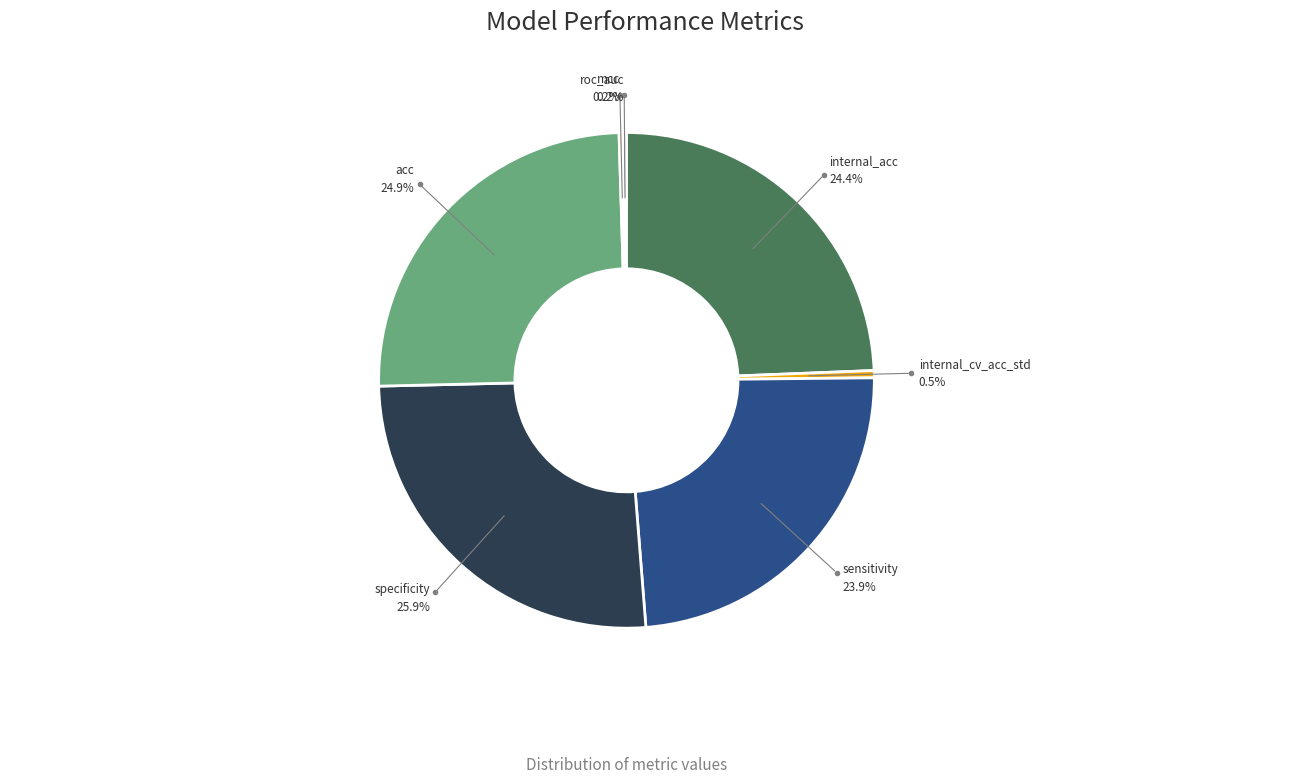

Which category has the biggest portion of the pie?

specificity